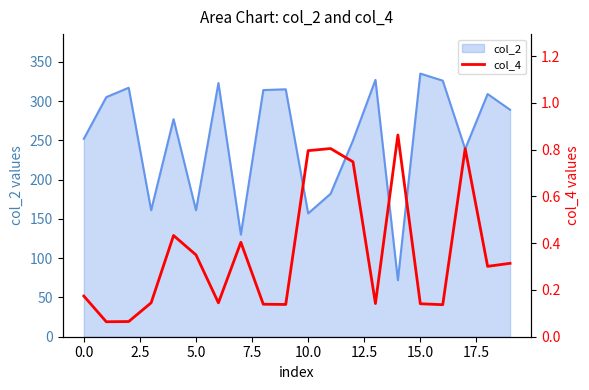

What is the minimum value for col_2?

72